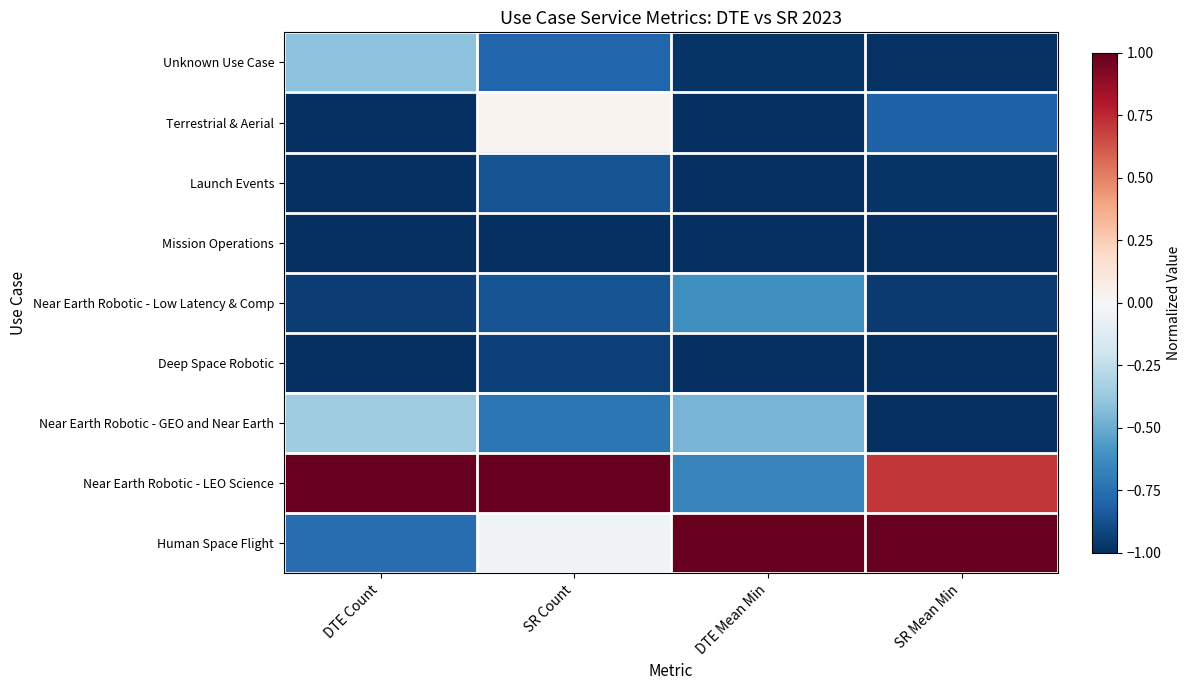

How many categories are shown in the chart?

4